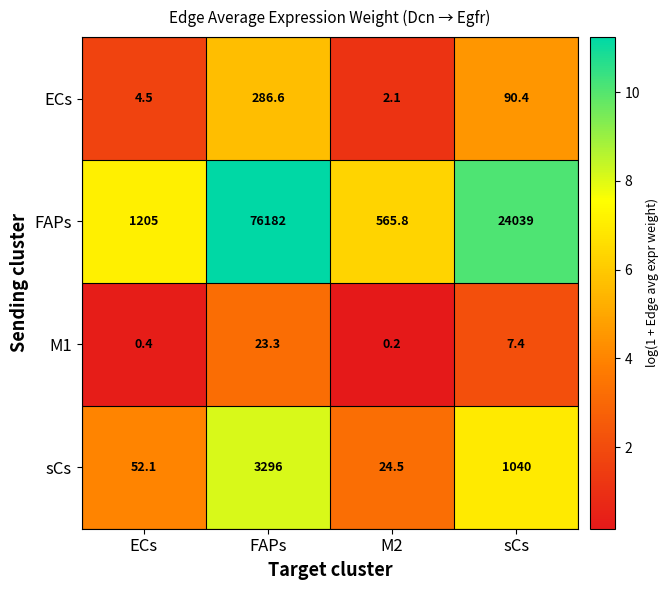

What is the total value across all series at M2?

592.6